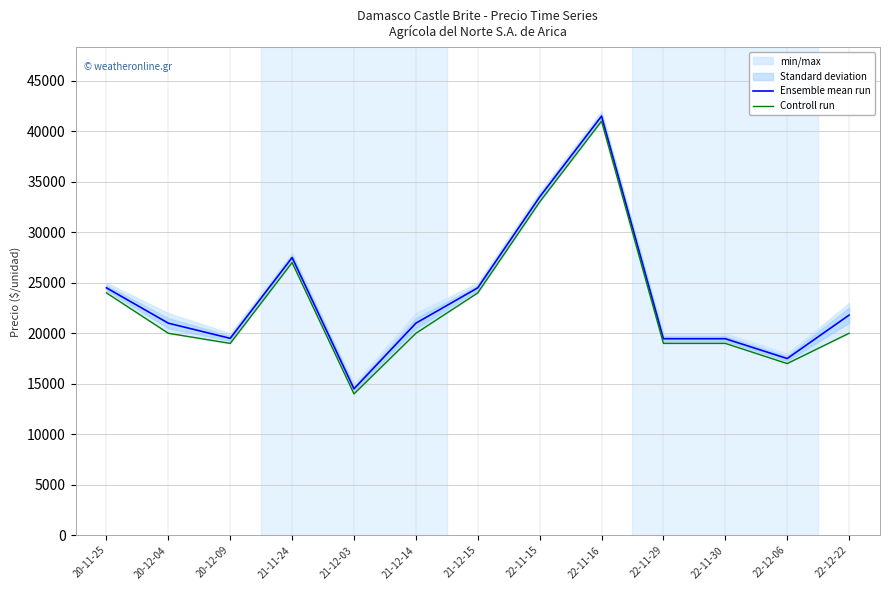

What is the difference between the highest and lowest values at 22-12-06?

500